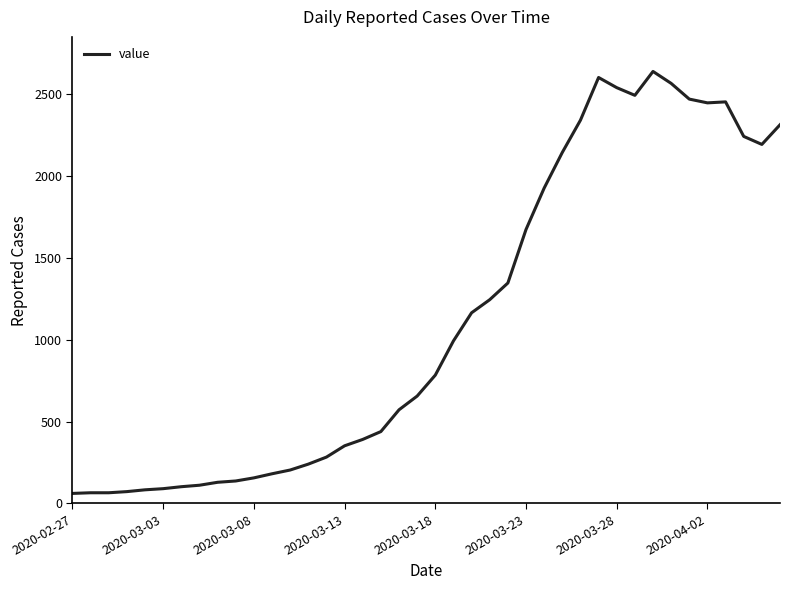

What is the minimum value shown in the chart?

61